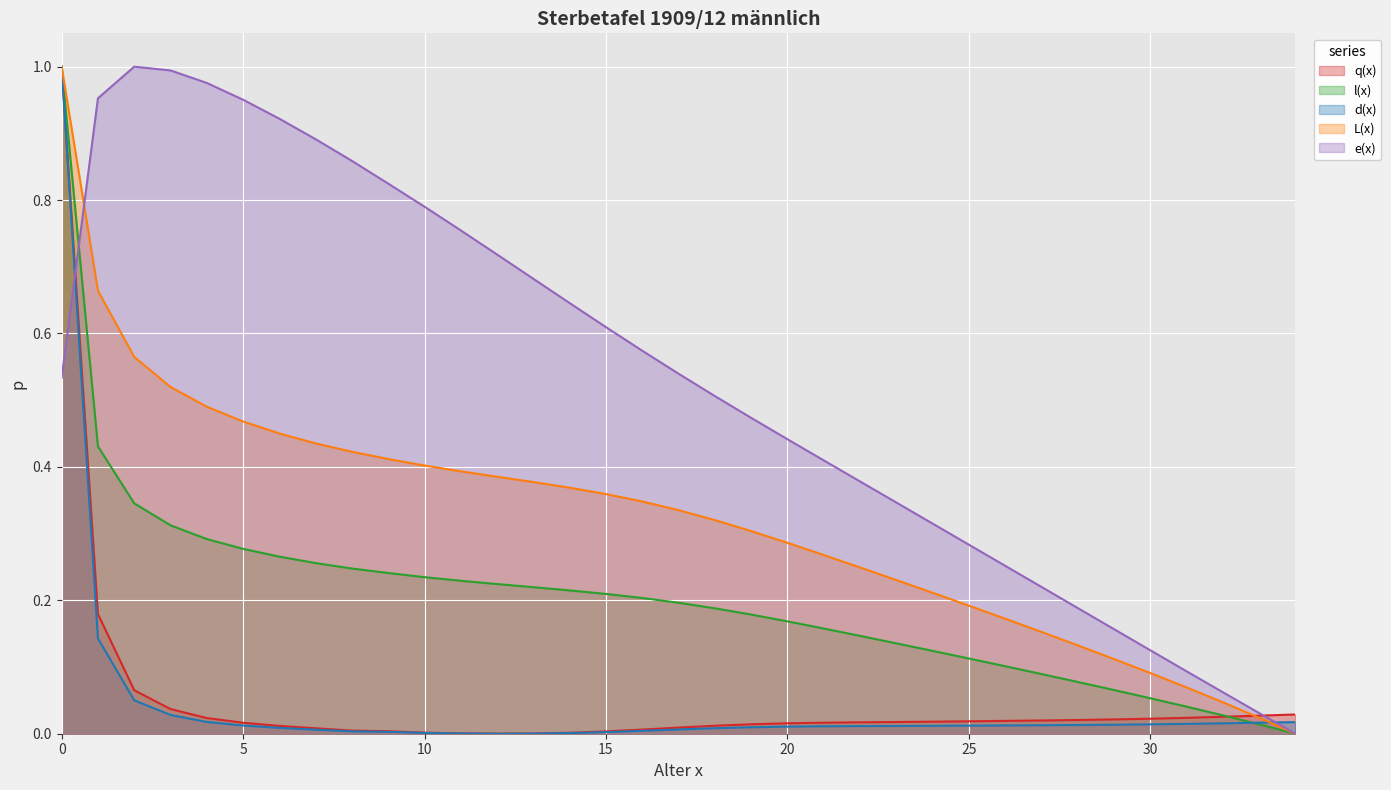

What is the difference between the highest and lowest values at 29?

0.1